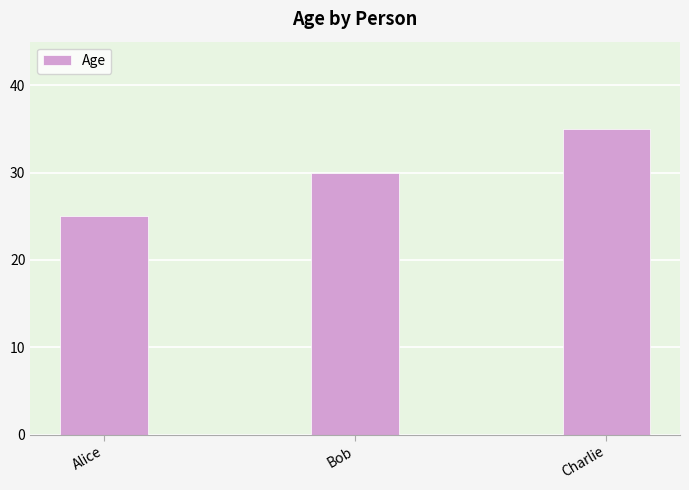

Reading left to right, list all the values displayed in this chart.

25	30	35